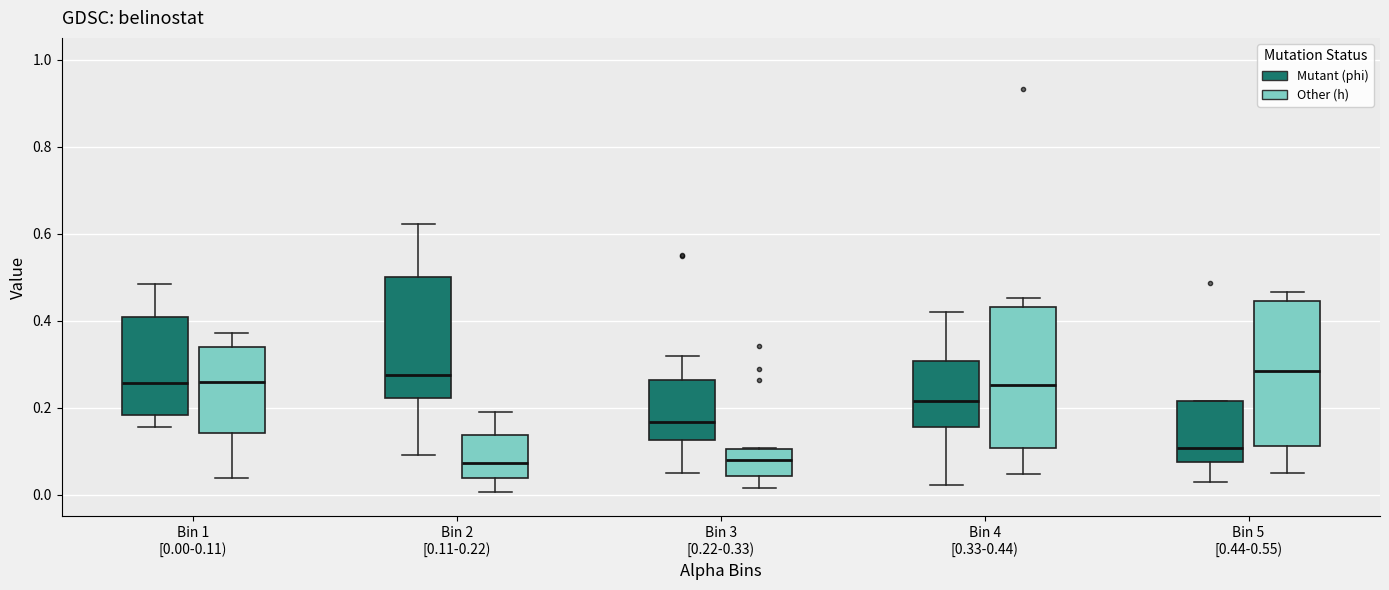

Reading left to right, read every box against the y-axis: the position of its median line, the range the box covers, and the ends of its whiskers. The values are not printed on the chart, so give them approximately, as read against the axis.

Bin 1 [0.00-0.11) (Mutant (phi)): median 0.26, box 0.18 to 0.40, whiskers 0.16 to 0.48
Bin 1 [0.00-0.11) (Other (h)): median 0.26, box 0.14 to 0.34, whiskers 0.04 to 0.38
Bin 2 [0.11-0.22) (Mutant (phi)): median 0.28, box 0.22 to 0.50, whiskers 0.10 to 0.62
Bin 2 [0.11-0.22) (Other (h)): median 0.08, box 0.04 to 0.14, whiskers 0.00 to 0.20
Bin 3 [0.22-0.33) (Mutant (phi)): median 0.16, box 0.12 to 0.26, whiskers 0.04 to 0.32
Bin 3 [0.22-0.33) (Other (h)): median 0.08, box 0.04 to 0.10, whiskers 0.02 to 0.10
Bin 4 [0.33-0.44) (Mutant (phi)): median 0.22, box 0.16 to 0.30, whiskers 0.02 to 0.42
Bin 4 [0.33-0.44) (Other (h)): median 0.26, box 0.10 to 0.44, whiskers 0.04 to 0.46
Bin 5 [0.44-0.55) (Mutant (phi)): median 0.10, box 0.08 to 0.22, whiskers 0.04 to 0.22
Bin 5 [0.44-0.55) (Other (h)): median 0.28, box 0.12 to 0.44, whiskers 0.06 to 0.46